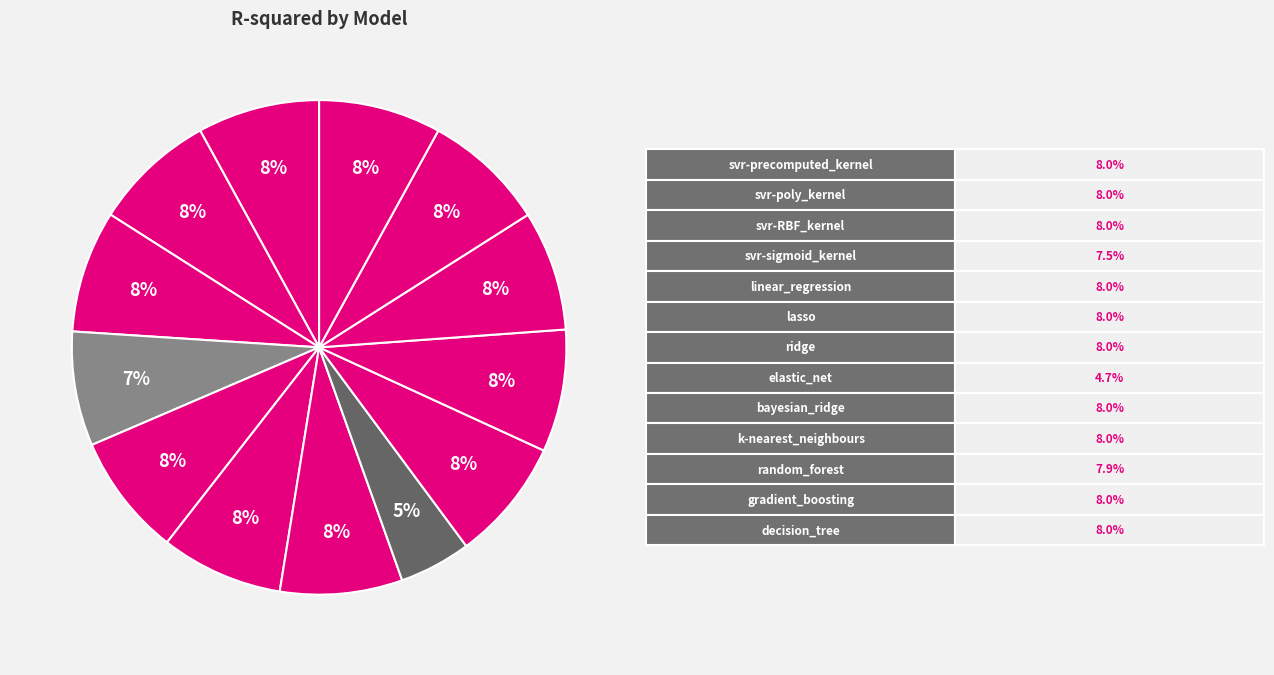

To the nearest percent, what is the average slice percentage?

8%